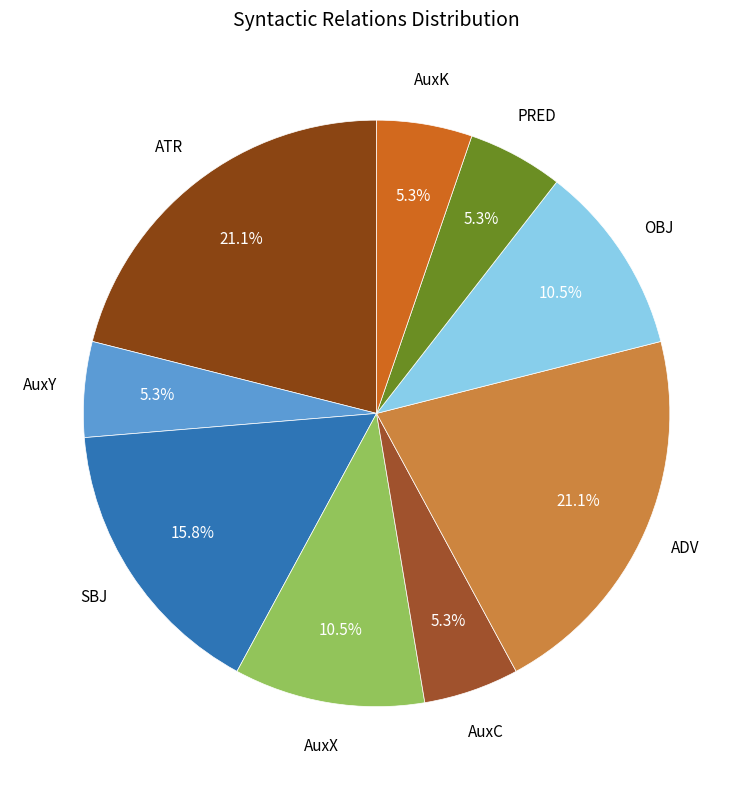

To the nearest percent, what portion does AuxK represent?

5%